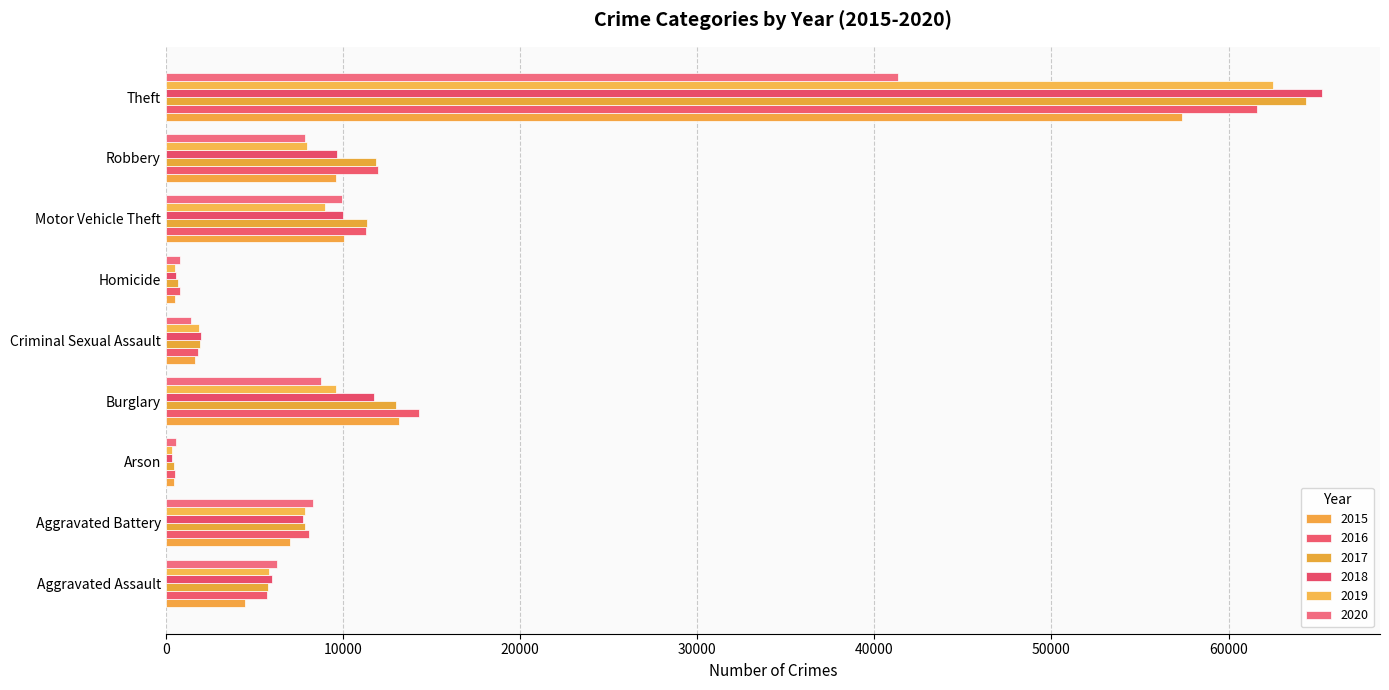

List the series in order of their peak value, lowest first.

2020, 2015, 2016, 2019, 2017, 2018